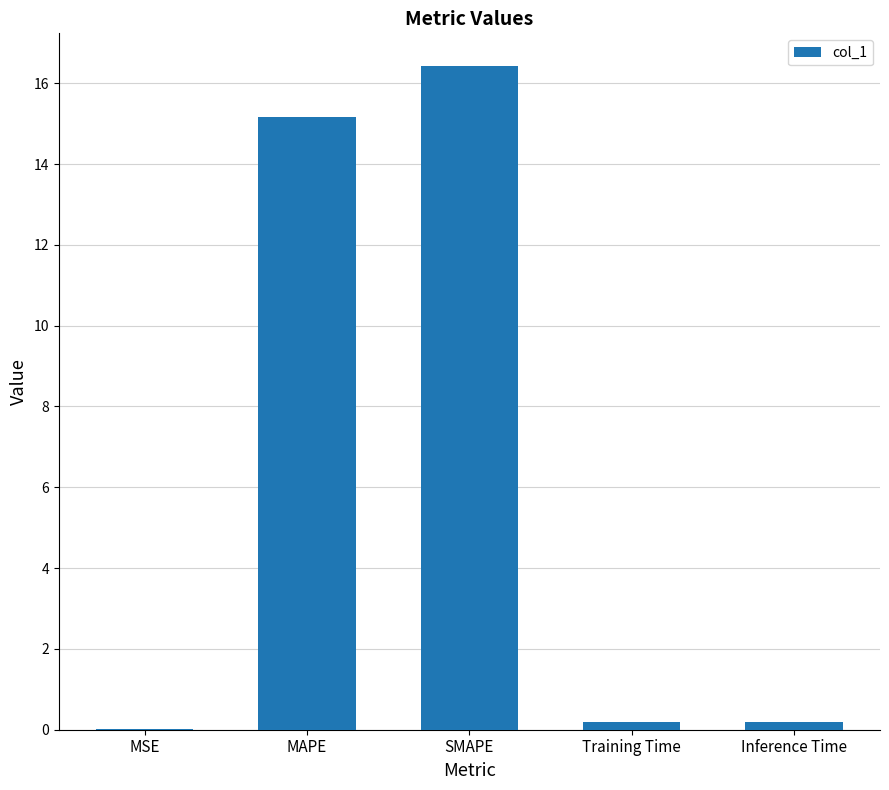

What is the greatest value displayed?

16.4